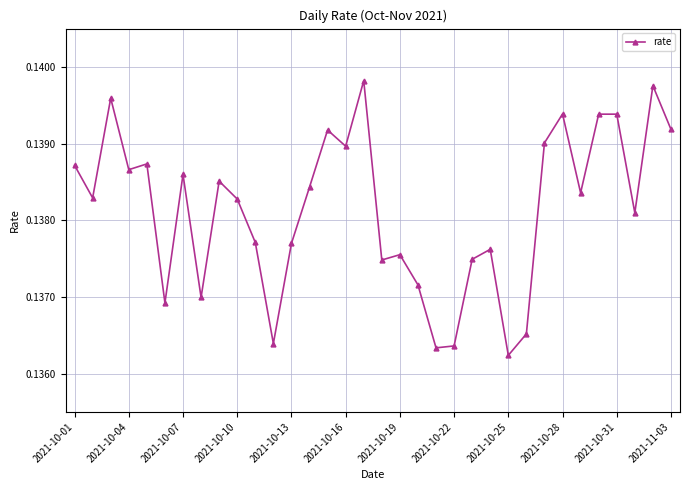

True or false: there are more than 2 points higher than both neighbors.

True